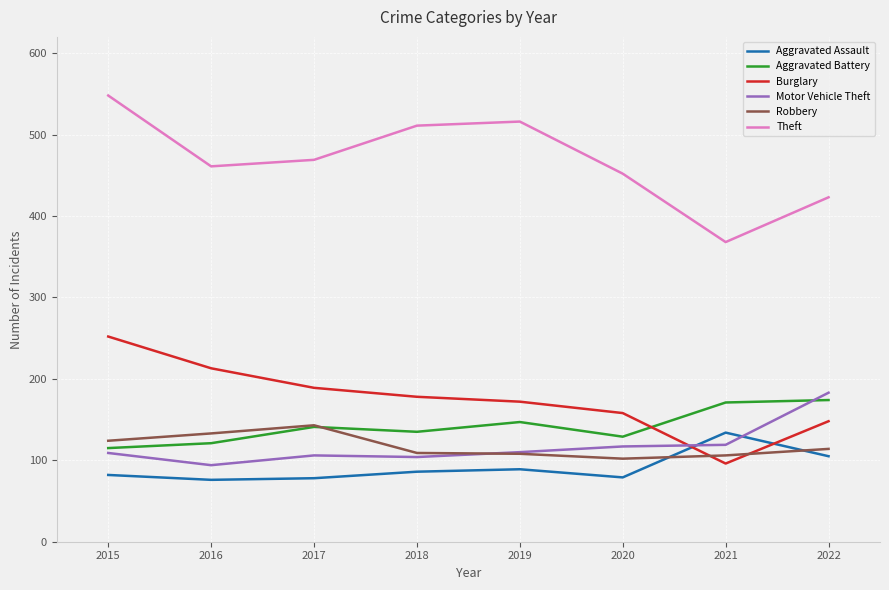

True or false: Theft has more than 2 points higher than both neighbors.

False